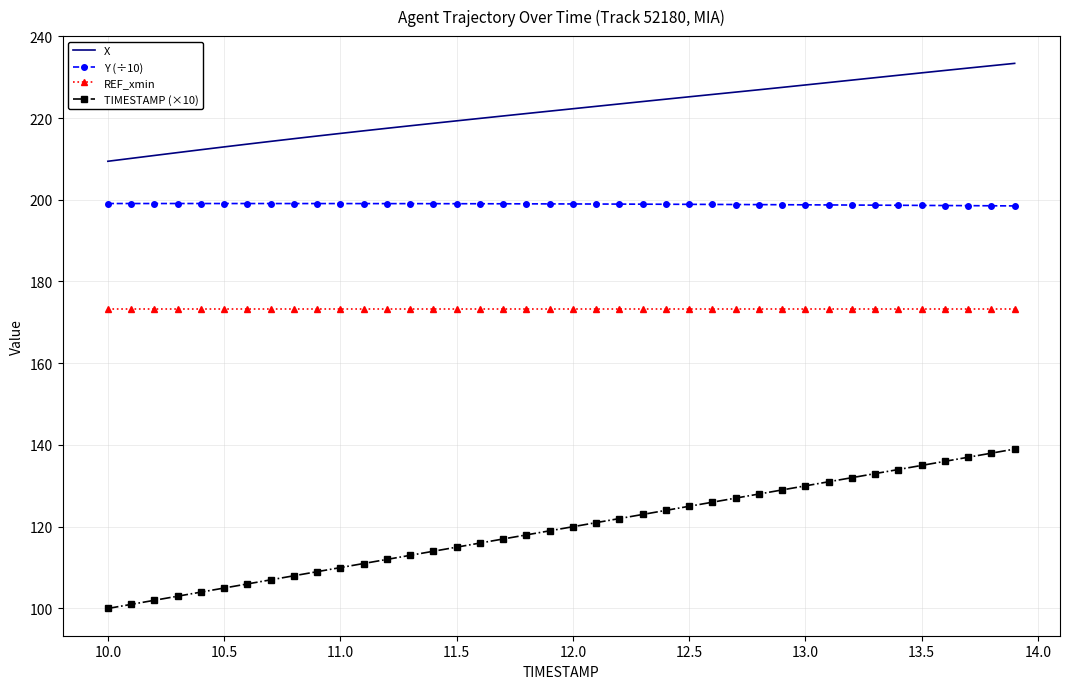

Which series has the largest range (max minus min)?

TIMESTAMP (×10)